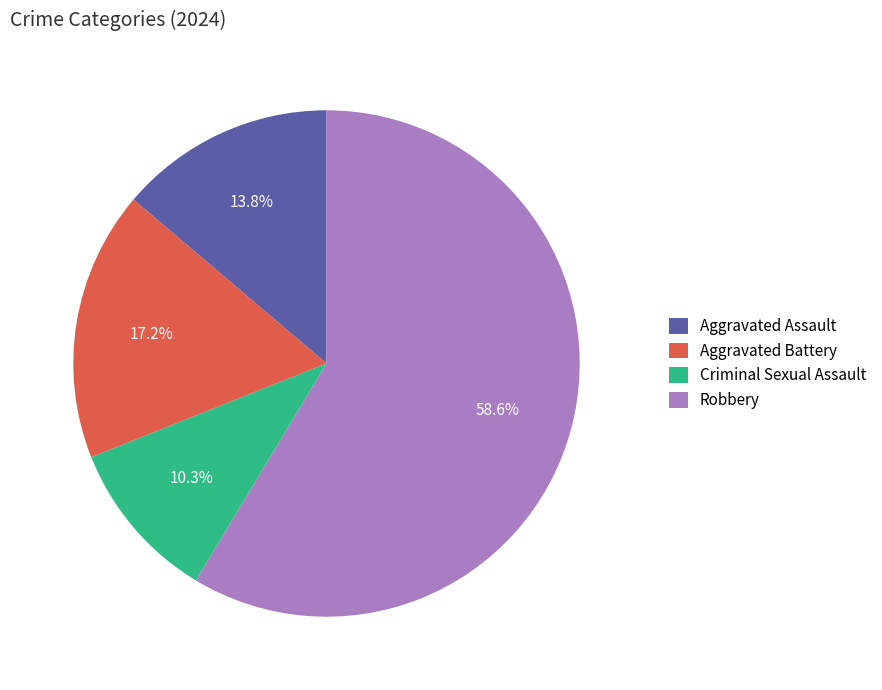

Does Aggravated Assault account for over 50% of the chart?

No